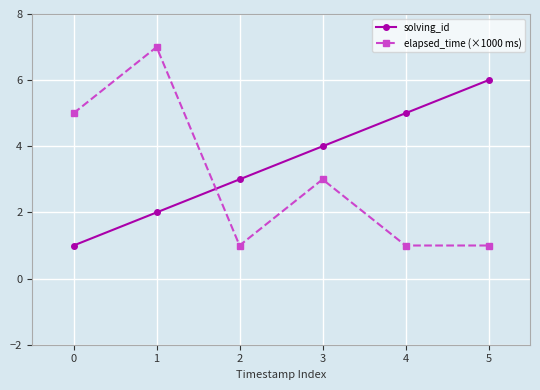

True or false: solving_id has more than 2 interior local peaks.

False